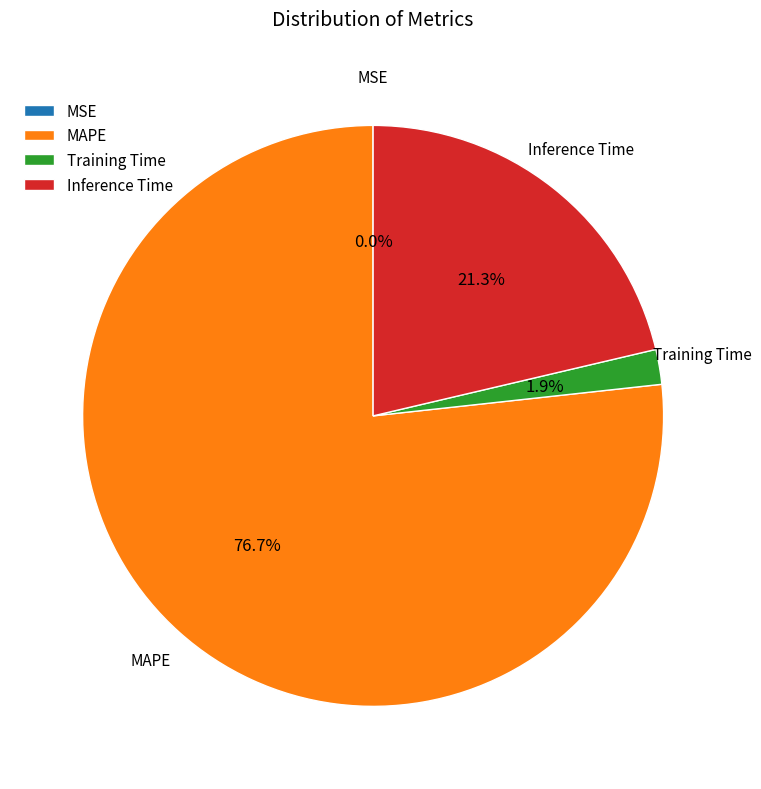

Does Training Time account for over 50% of the chart?

No